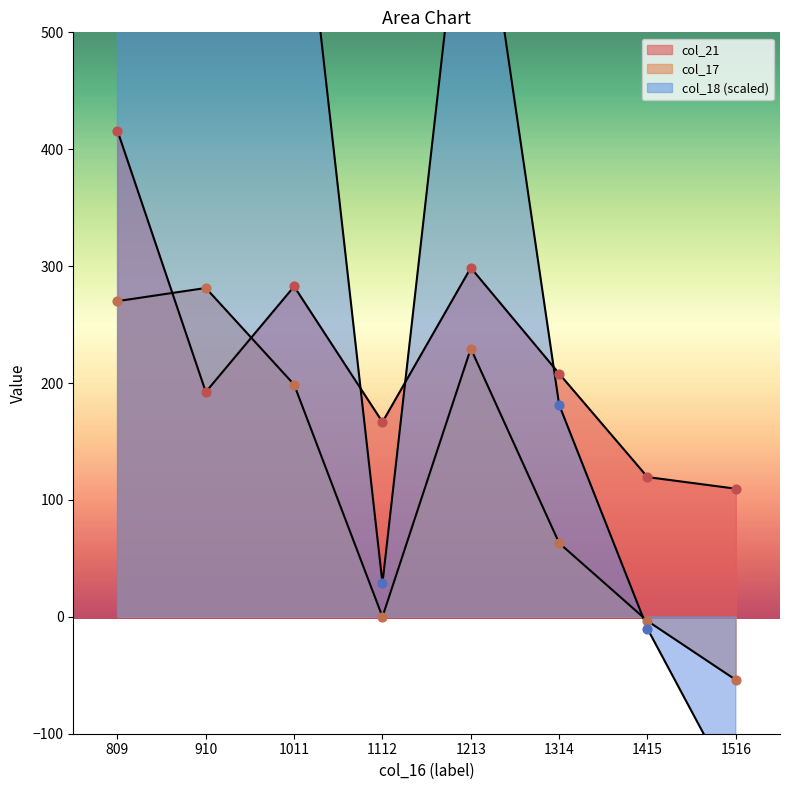

Is the value of col_18 at 1516 greater than the value of col_21 at 1011?

No